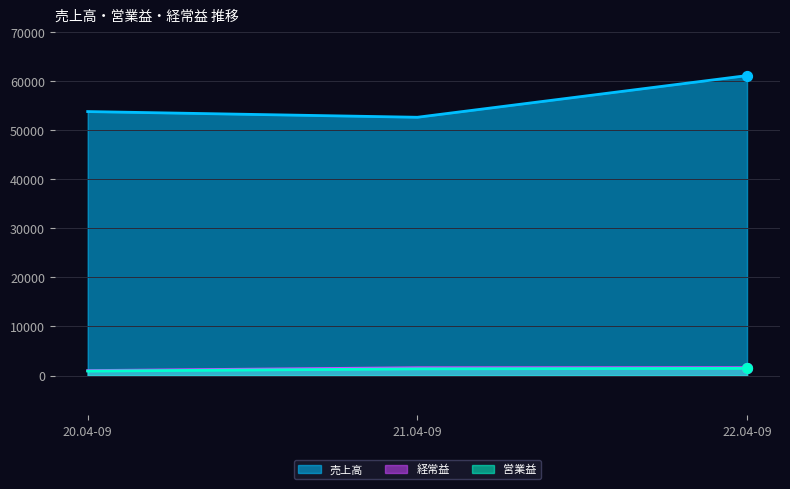

Which series has the largest total across all categories?

売上高